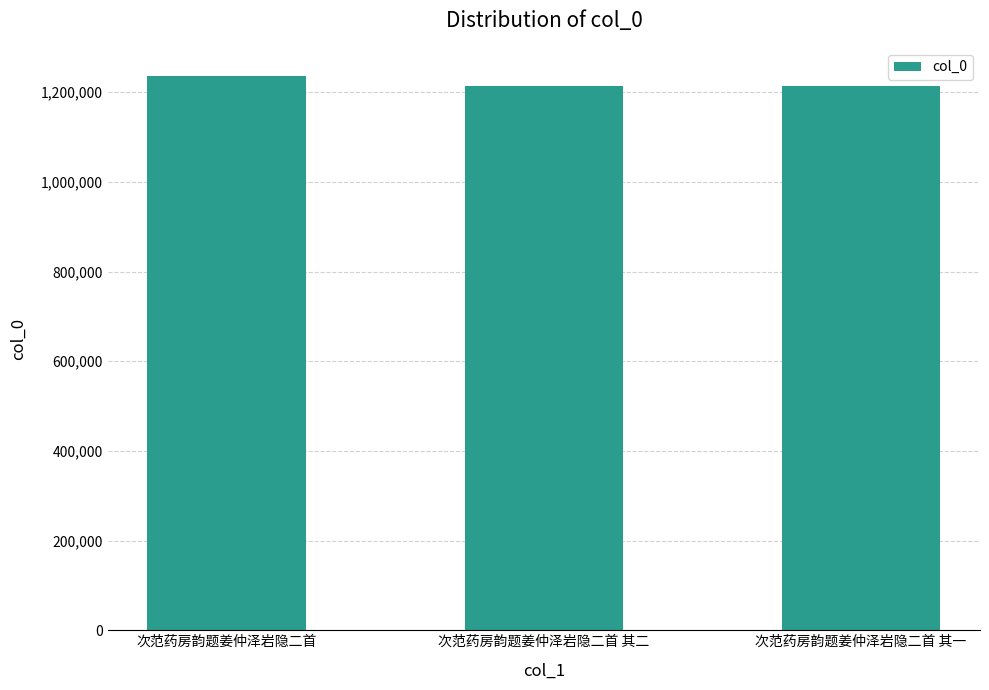

What is the difference between the maximum and minimum values?

23893